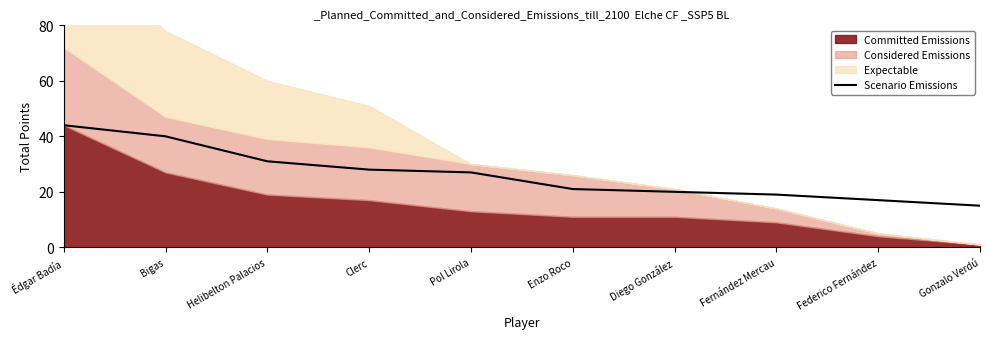

At which label does Scenario Emissions reach its minimum?

Gonzalo Verdú